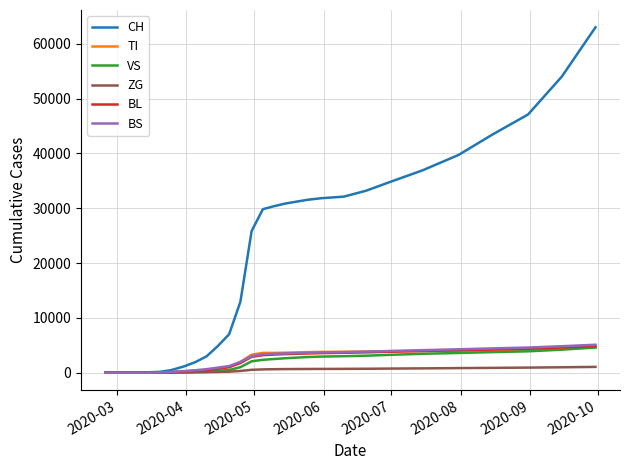

Which series has the widest spread of values?

CH